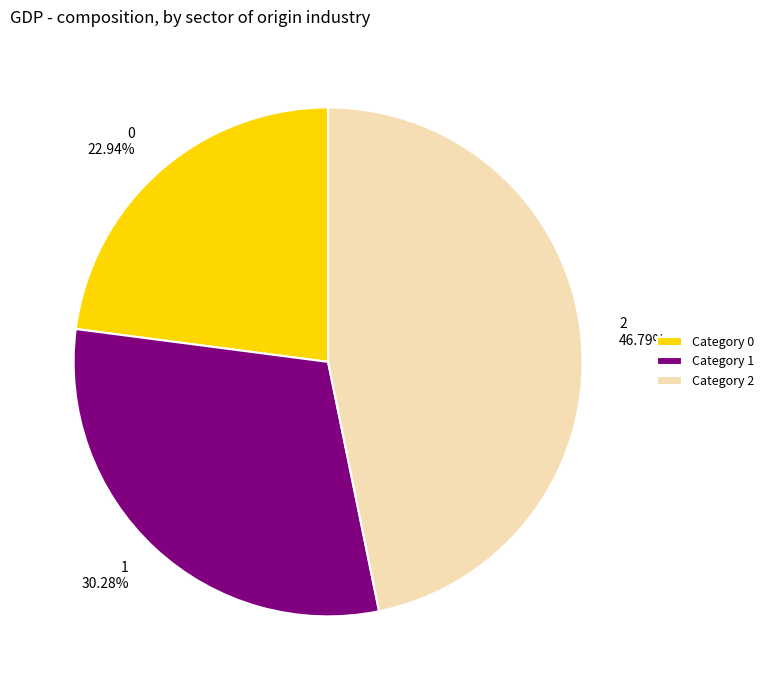

Is it true that 1 is 17% of the pie?

False